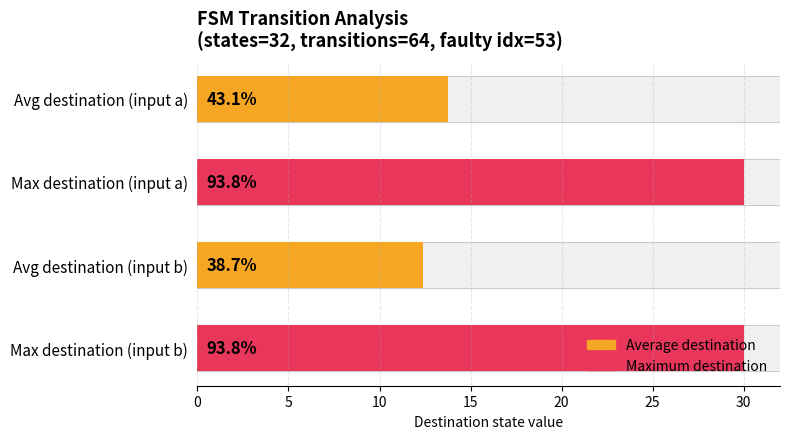

How many values in the input_symbol_b_destinations series are below 13?

8